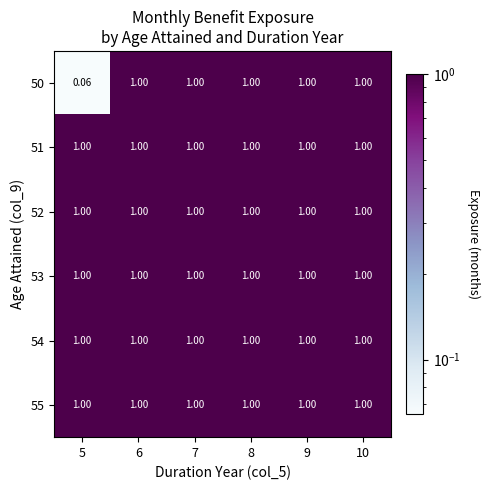

Rank the series at 6 from highest to lowest value.

50, 51, 52, 53, 54, 55